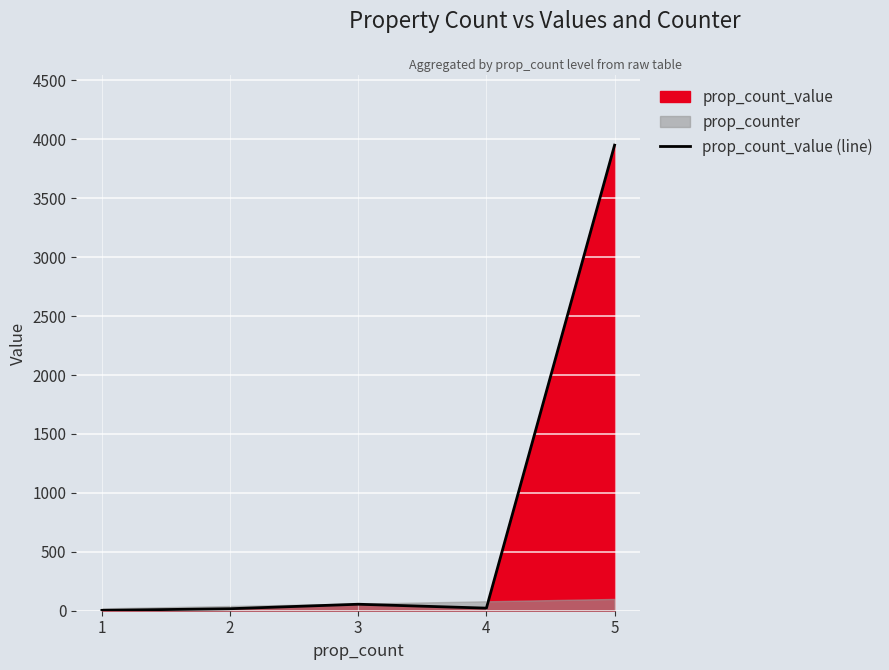

The value at 5 is 1965. True or false?

False